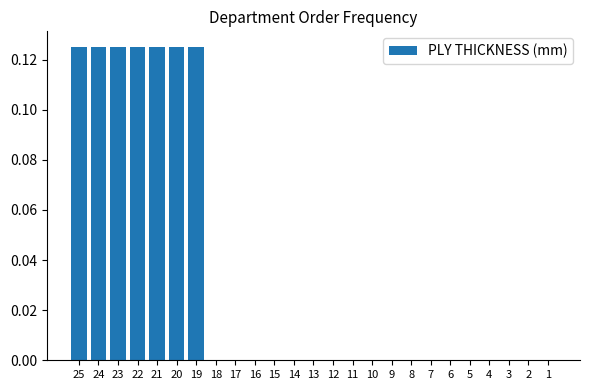

Between 24 and 3, which is larger?

24